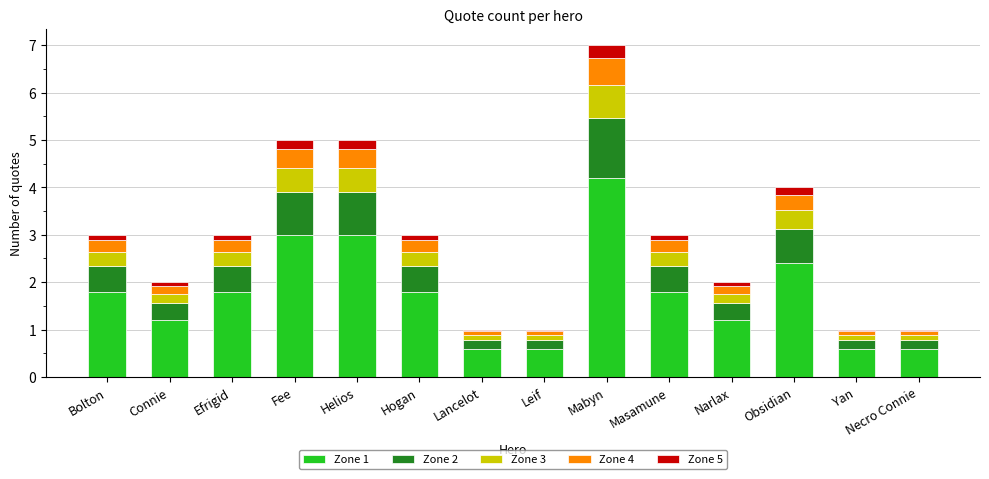

What is the difference between the maximum and second lowest values in the Zone 1 series?

3.6